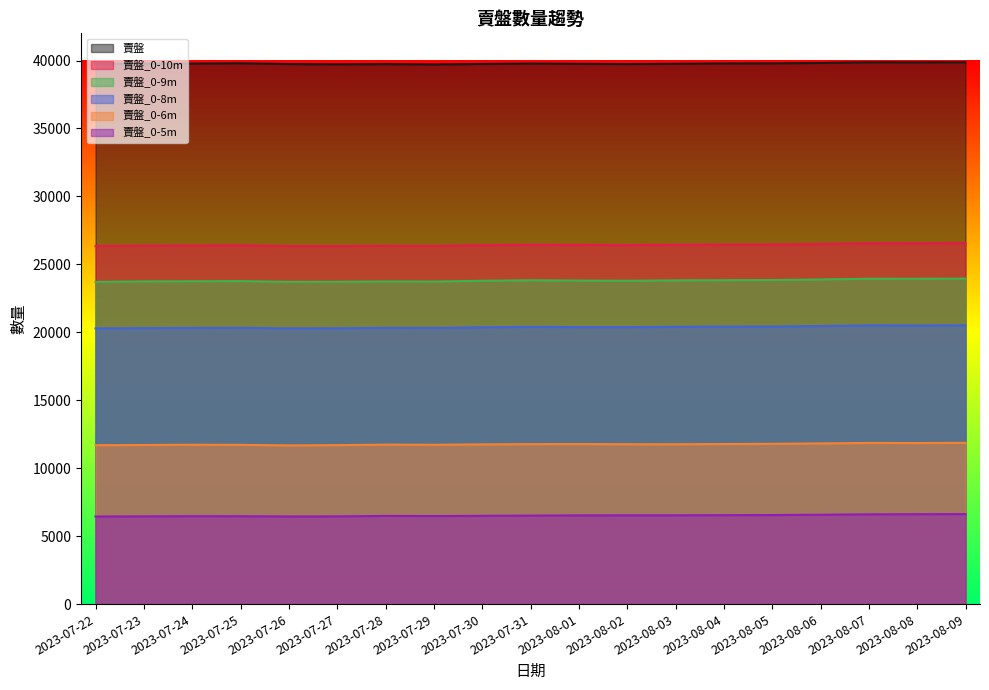

List the series in order of their peak value, highest first.

賣盤, 賣盤_0-10m, 賣盤_0-9m, 賣盤_0-8m, 賣盤_0-6m, 賣盤_0-5m